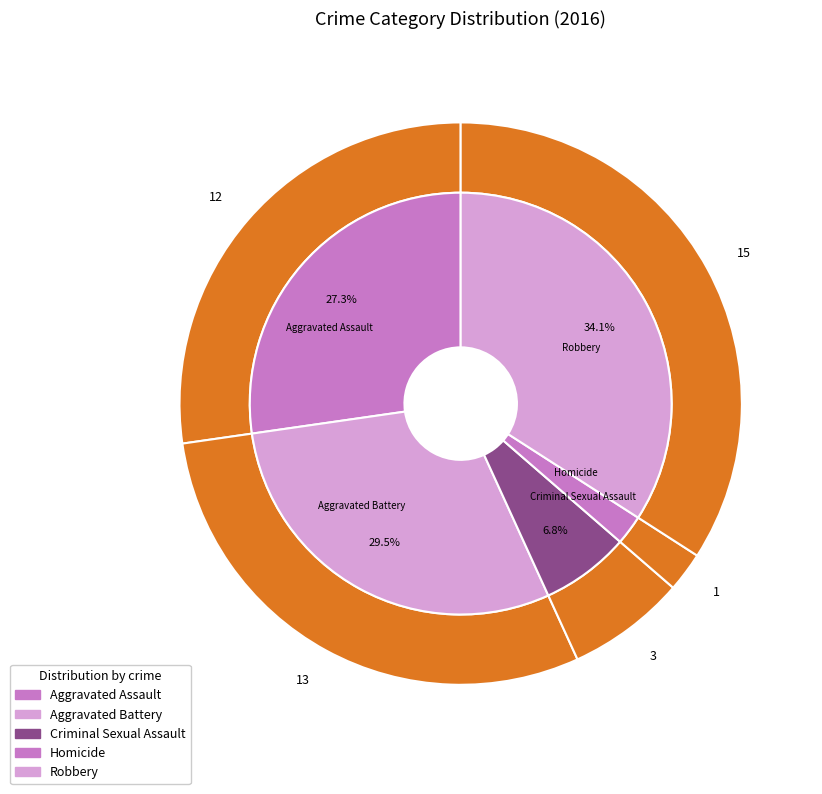

What is the total percentage of 3 and values_2016?

29.5%